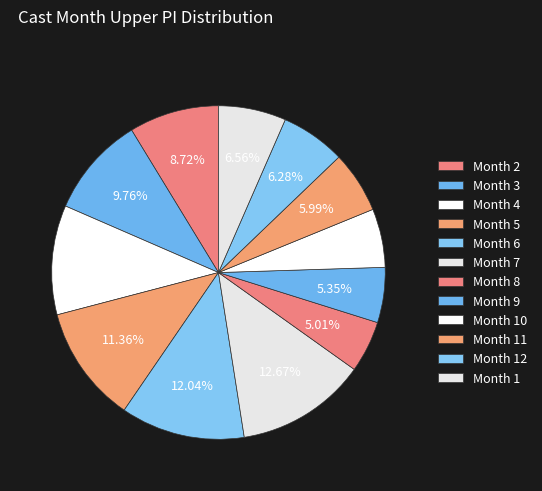

Count the number of slices in the pie.

12